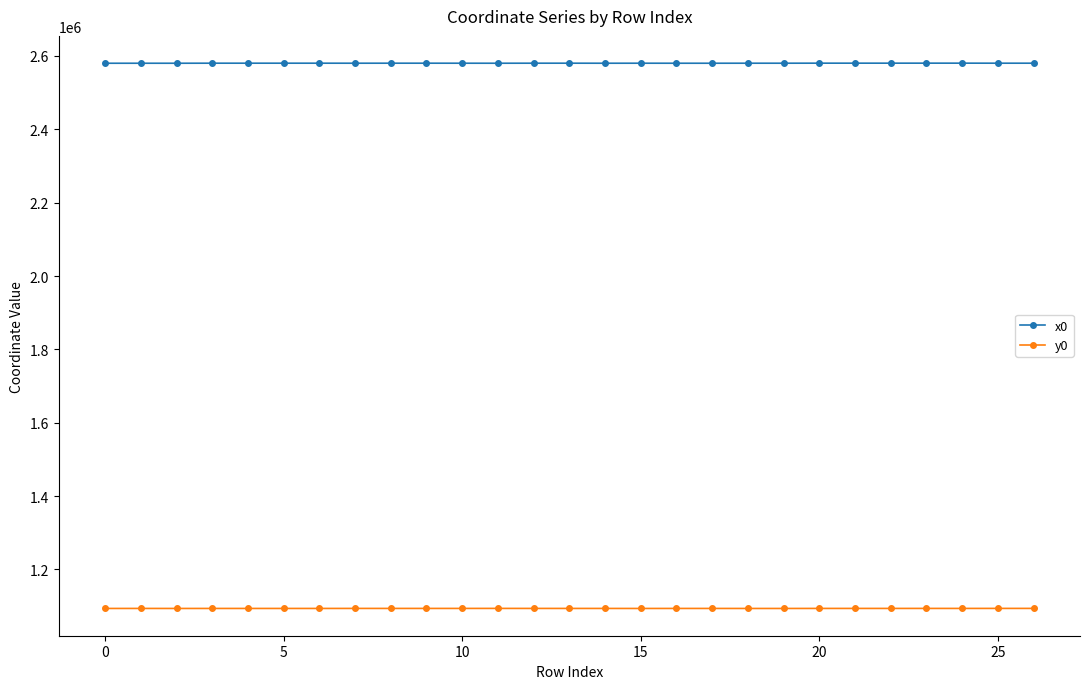

What is the value of the x0 point at the 7th from the left?

2580218.6